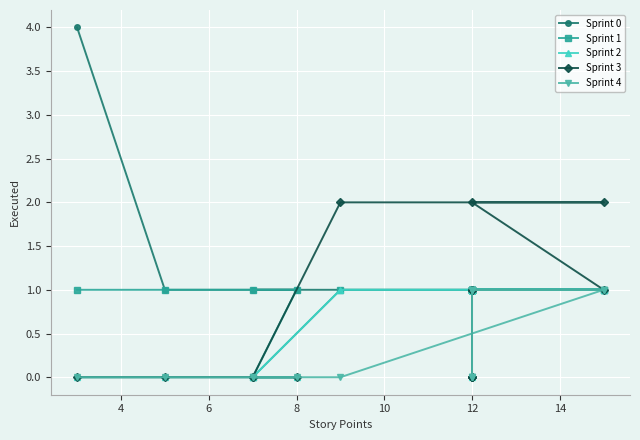

How many lines are shown in the chart?

5